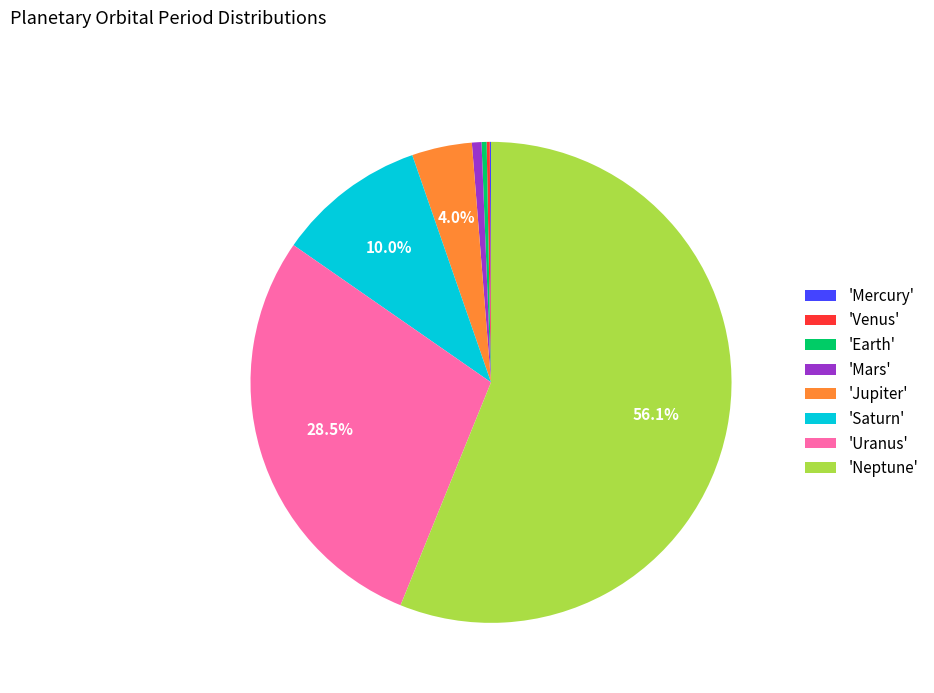

Which category has the biggest portion of the pie?

'Neptune'